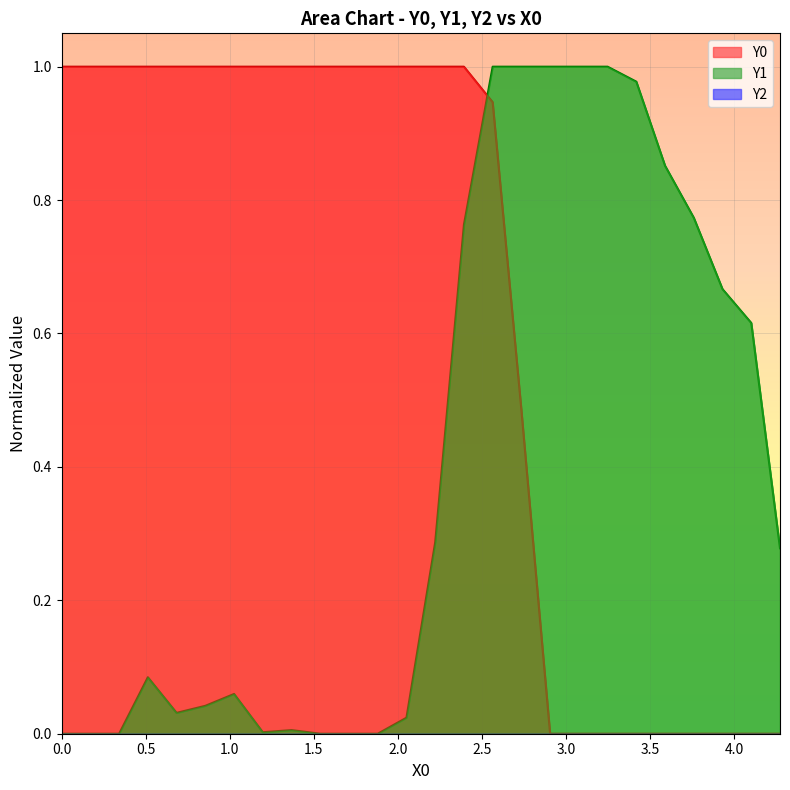

What is the sum of all Y1 values?

10.5